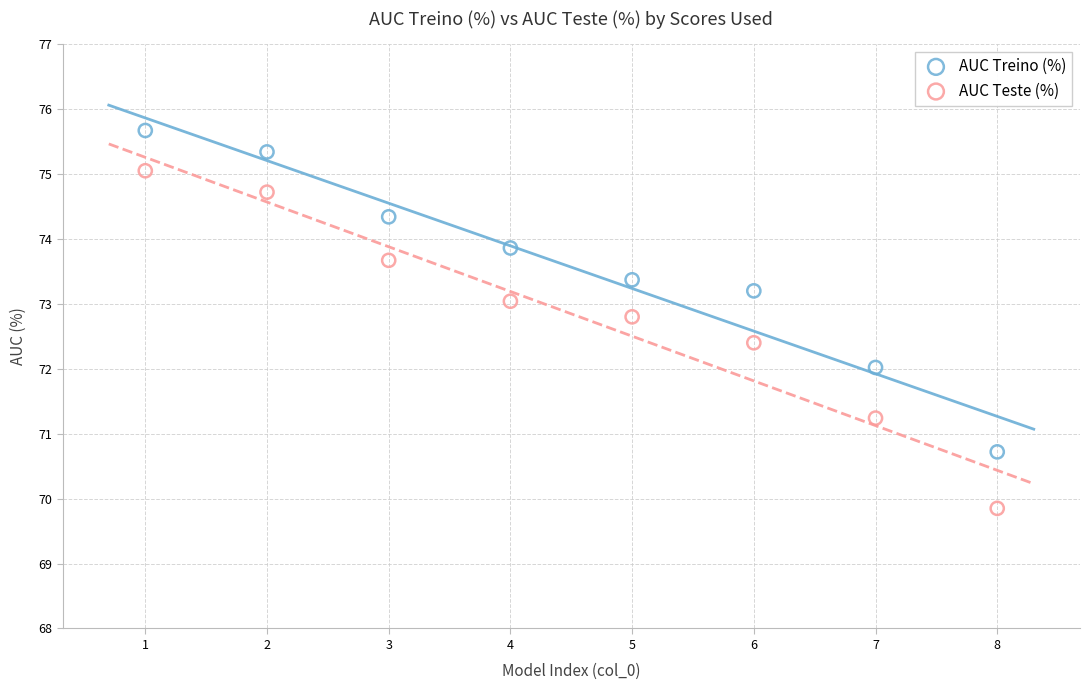

Across all data points, what is the range of X values (max minus min)?

7.0